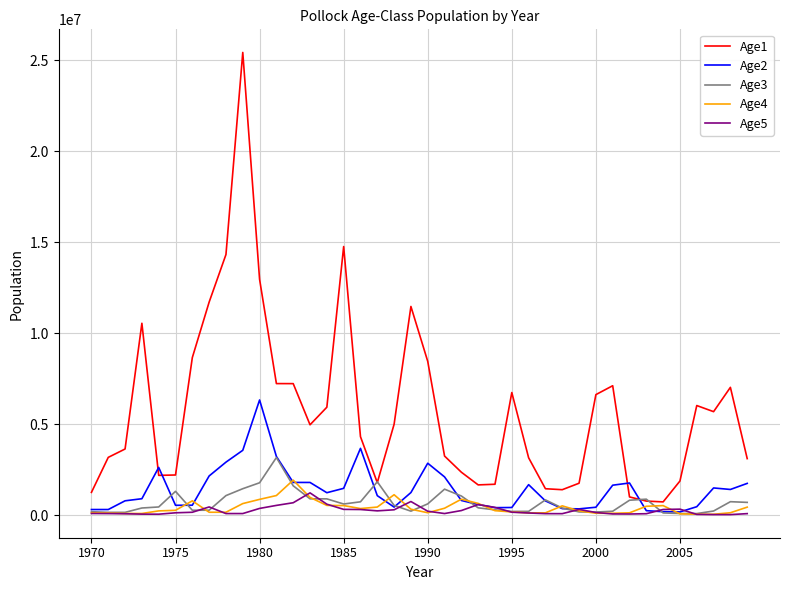

Which series has the largest total across all categories?

Age1